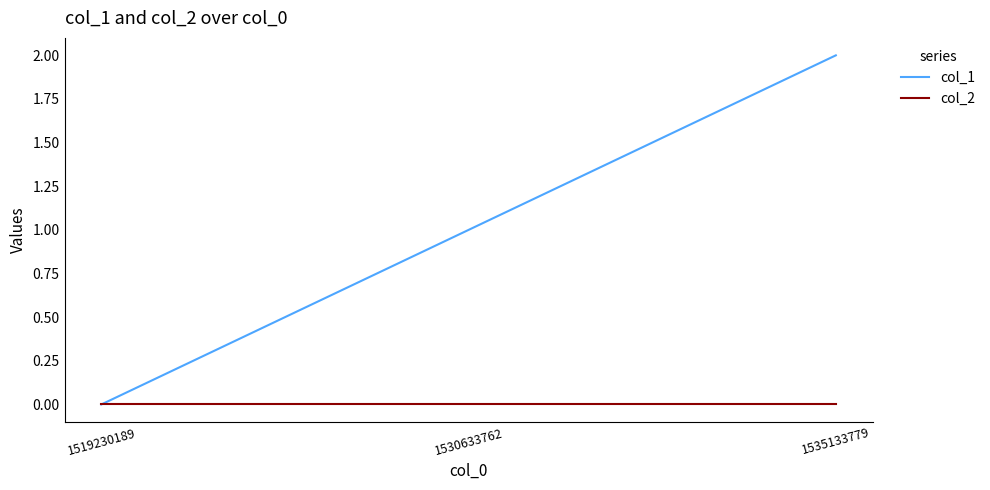

Which category has the highest value in the col_1 series?

1535133779